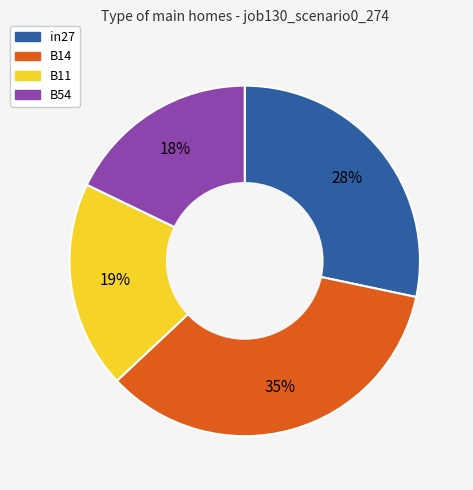

The B11 slice represents 19% of the pie. True or false?

True